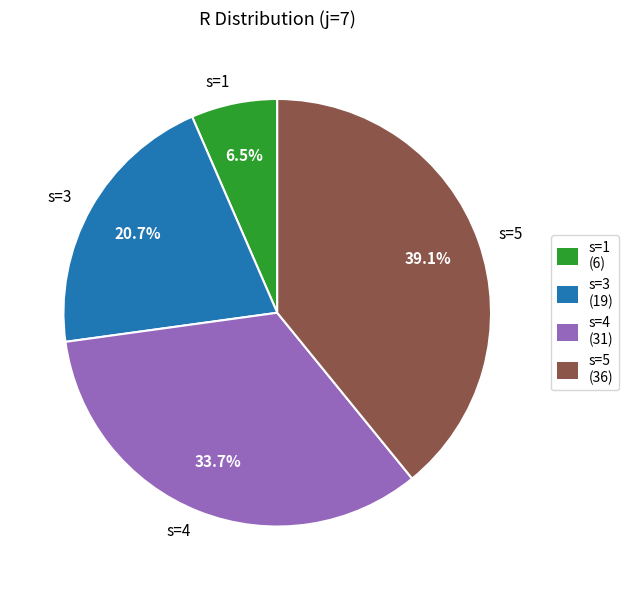

Which slice is the smallest?

s=1